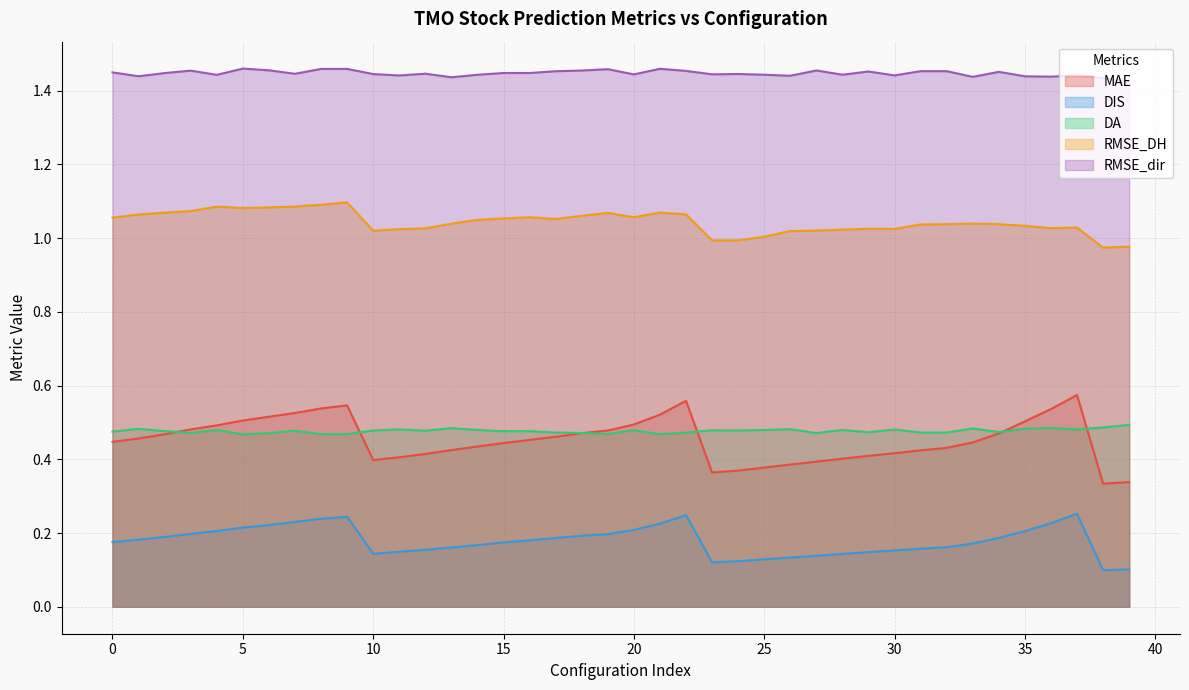

True or false: RMSE_DH and RMSE_dir cross at least once.

False